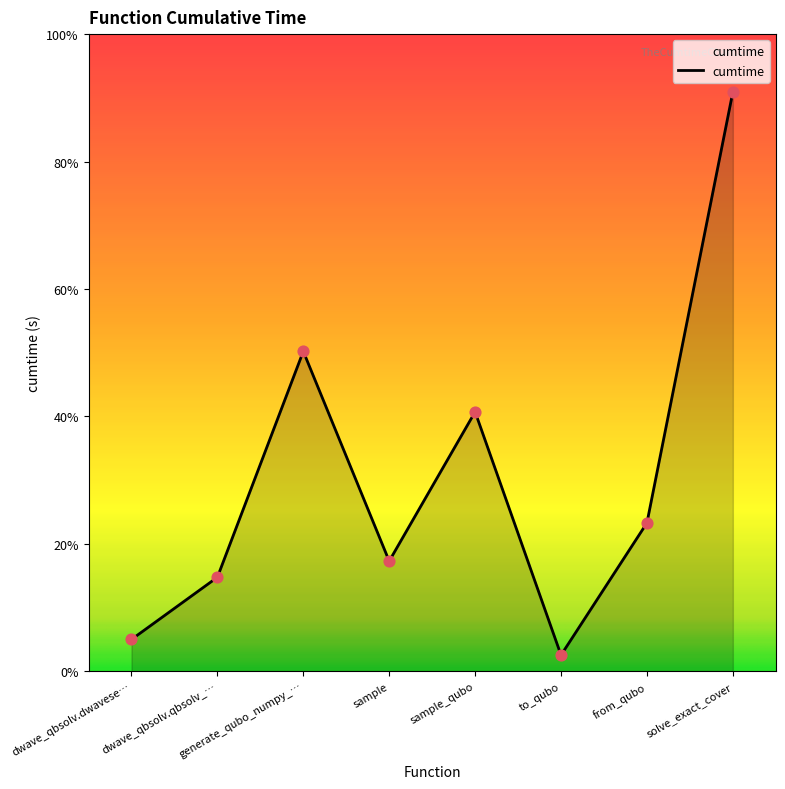

Does the chart have visible grid lines?

No